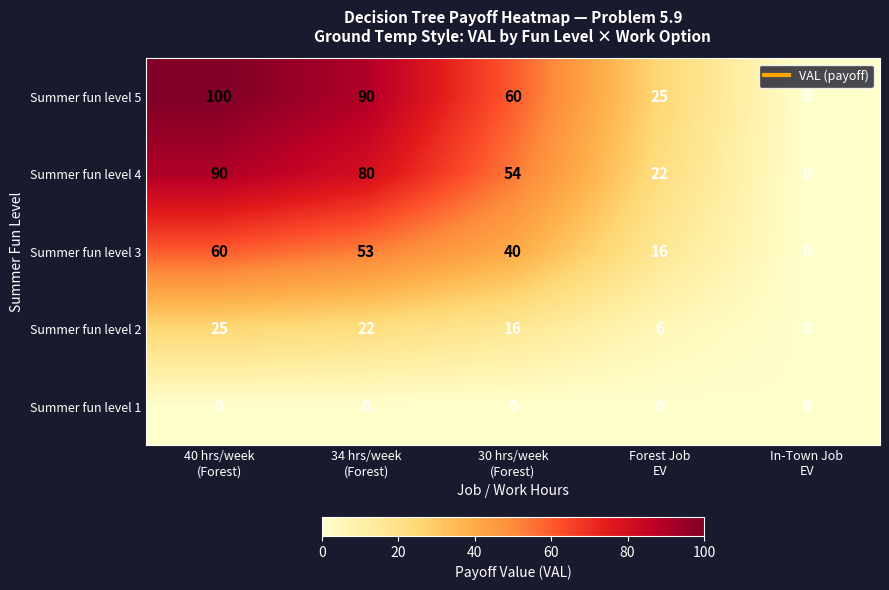

What is the highest value of the Summer fun level 3 series?

60